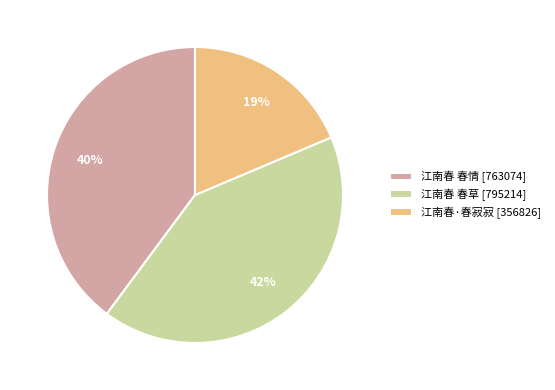

Is the sum of 江南春·春寂寂 [356826] and 江南春 春草 [795214] greater than half?

Yes